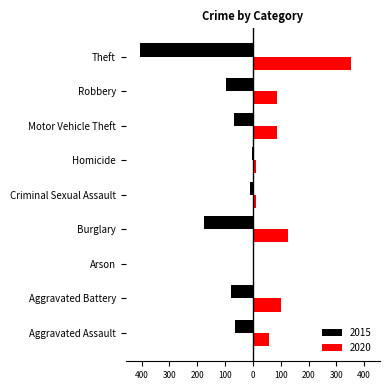

Which series has the largest total across all categories?

2020